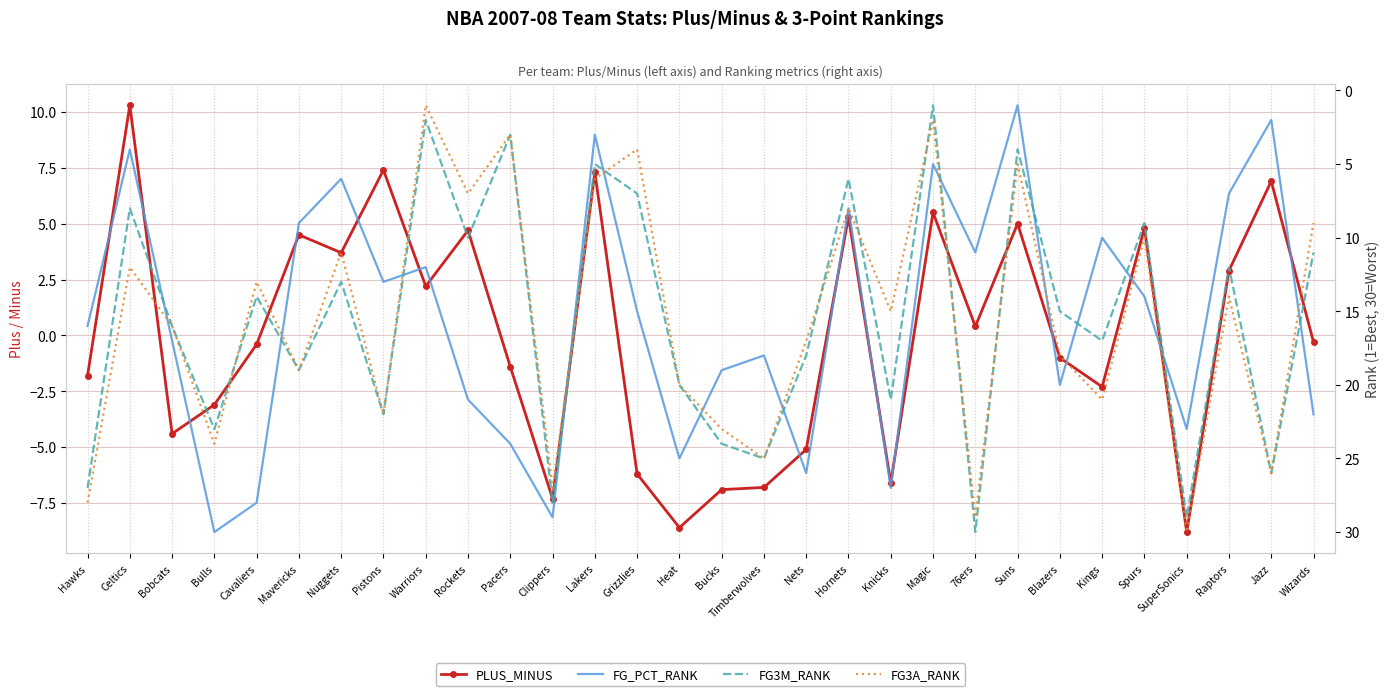

At which label does FG_PCT_RANK first exceed 16?

Bobcats